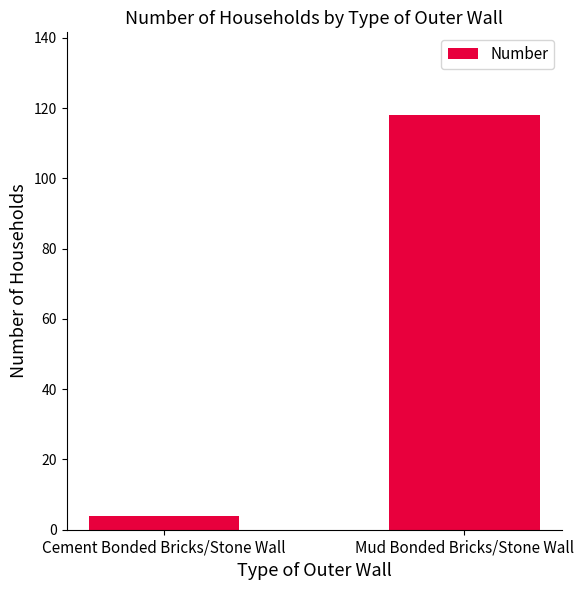

True or false: the data shows 34 at Mud Bonded Bricks/Stone Wall.

False